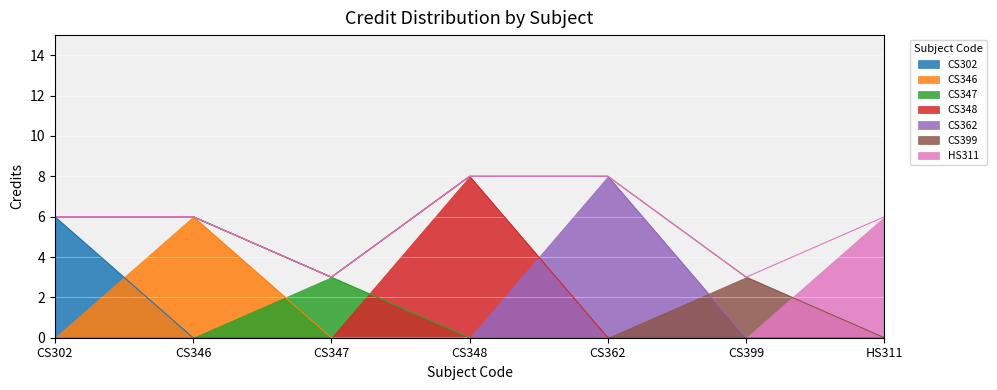

Which label corresponds to the largest value in the chart?

CS348